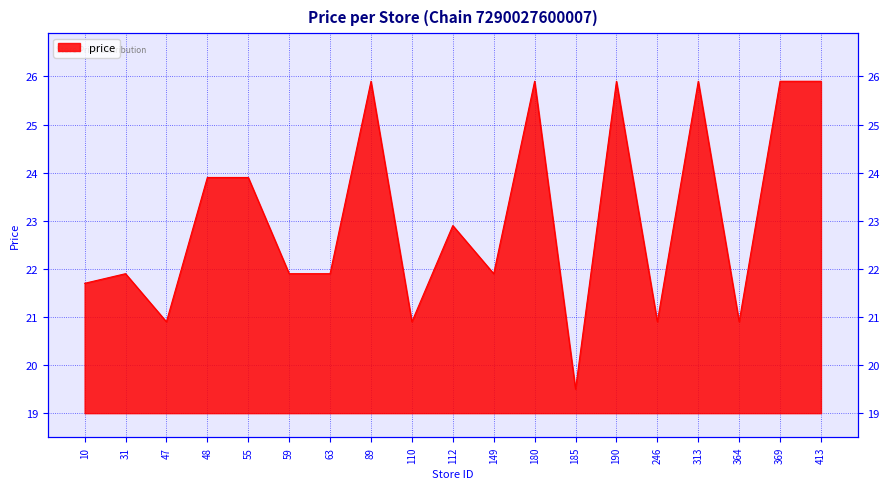

List the labels in order of value, smallest first.

185, 47, 110, 246, 364, 10, 31, 59, 63, 149, 112, 48, 55, 89, 180, 190, 313, 369, 413